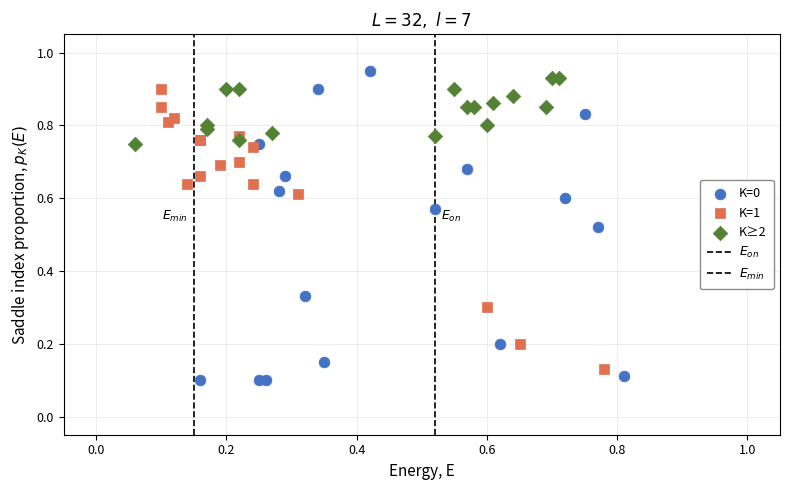

Which series has the largest Y range (max minus min)?

K=0